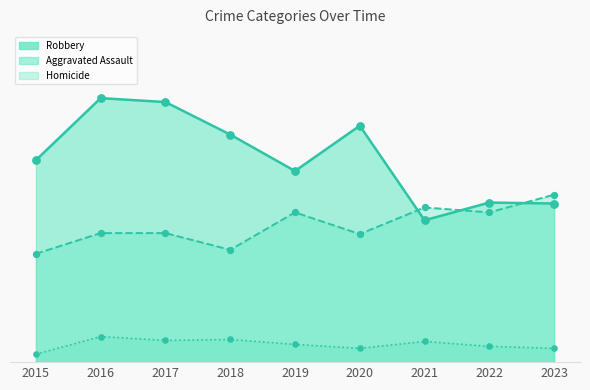

Which series contains the lowest Y value?

Homicide line